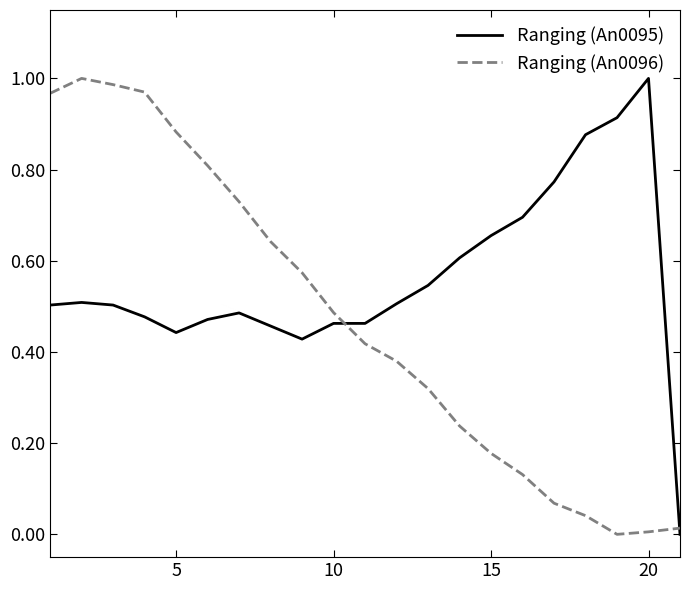

List the series in order of their overall mean, highest first.

Ranging (An0095), Ranging (An0096)